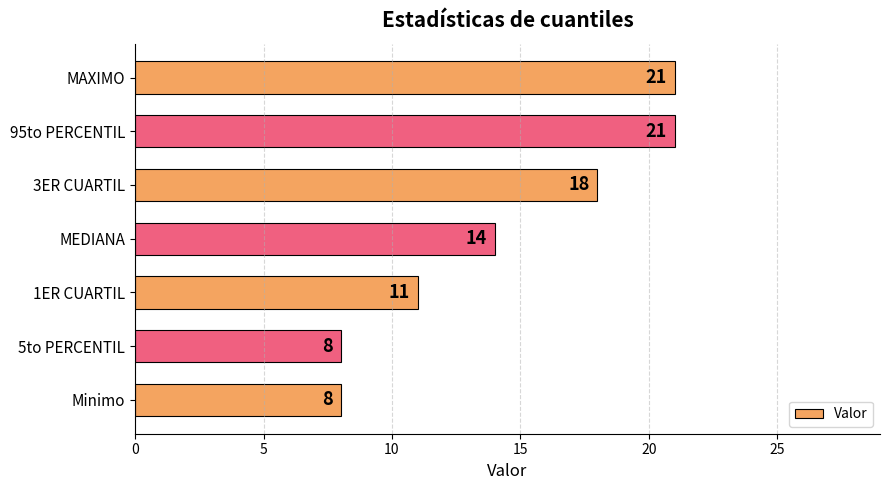

Approximately how many times larger is the value at 1ER CUARTIL compared to Minimo?

1.4